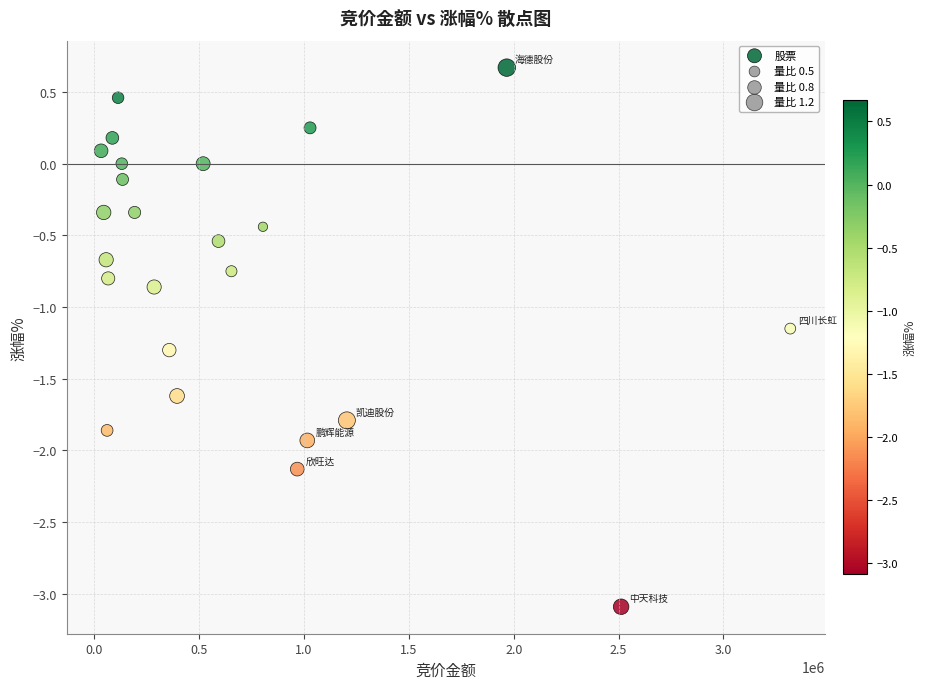

What is the range of Y values (max minus min)?

3.8